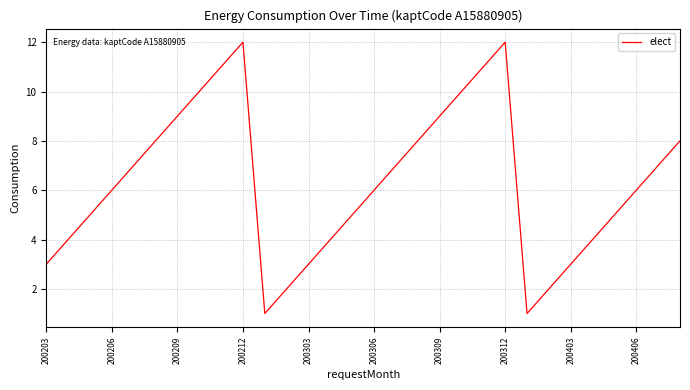

What is the greatest value displayed?

12